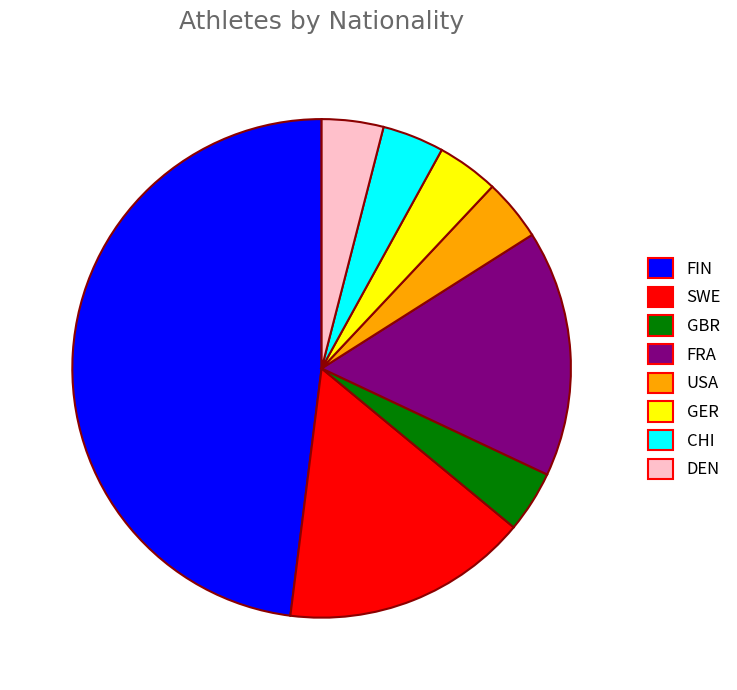

What is the largest slice in the pie chart?

FIN